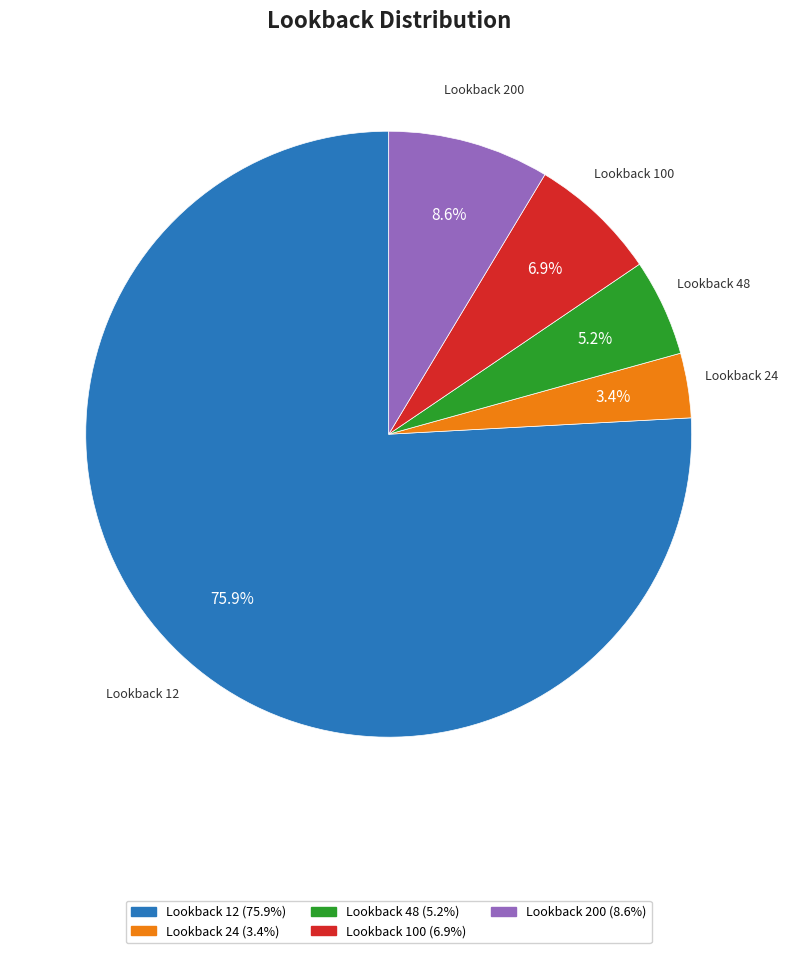

To the nearest percent, what is the average slice percentage?

20%